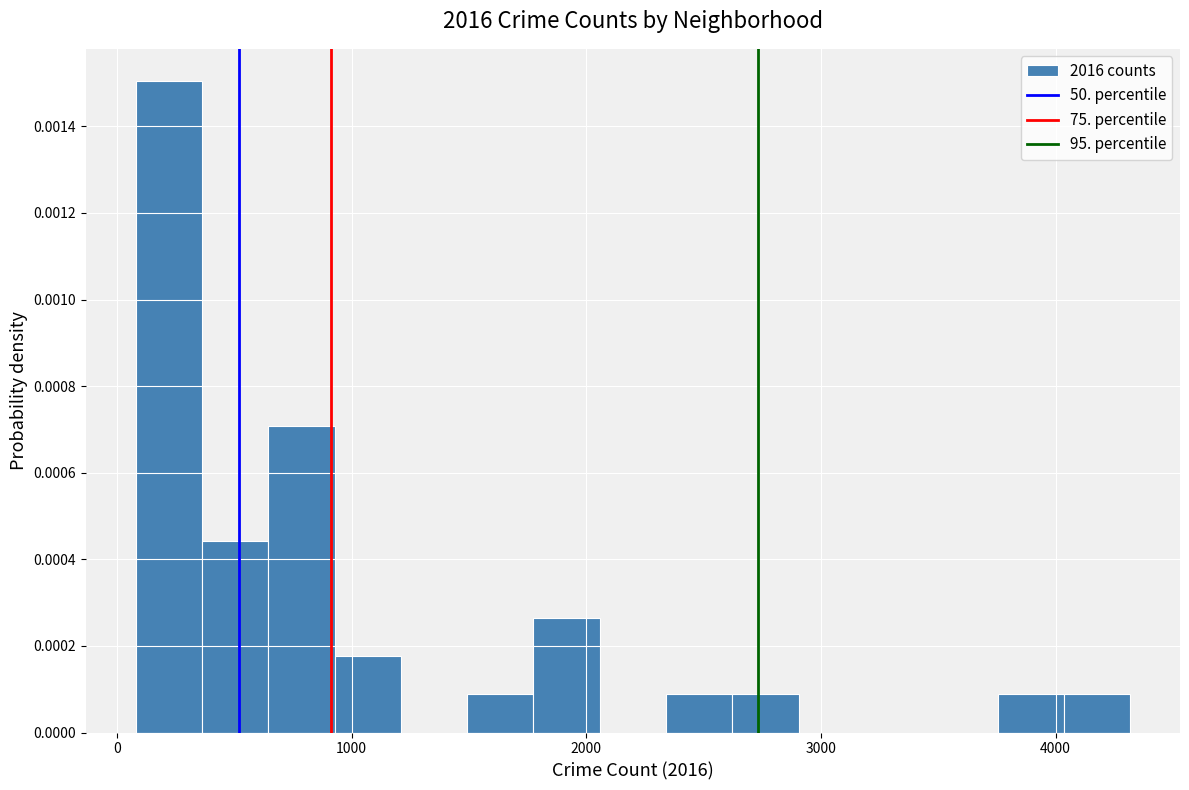

Around what value on the x-axis is the tallest bar? Give the approximate position of its centre, as read against the axis.

200